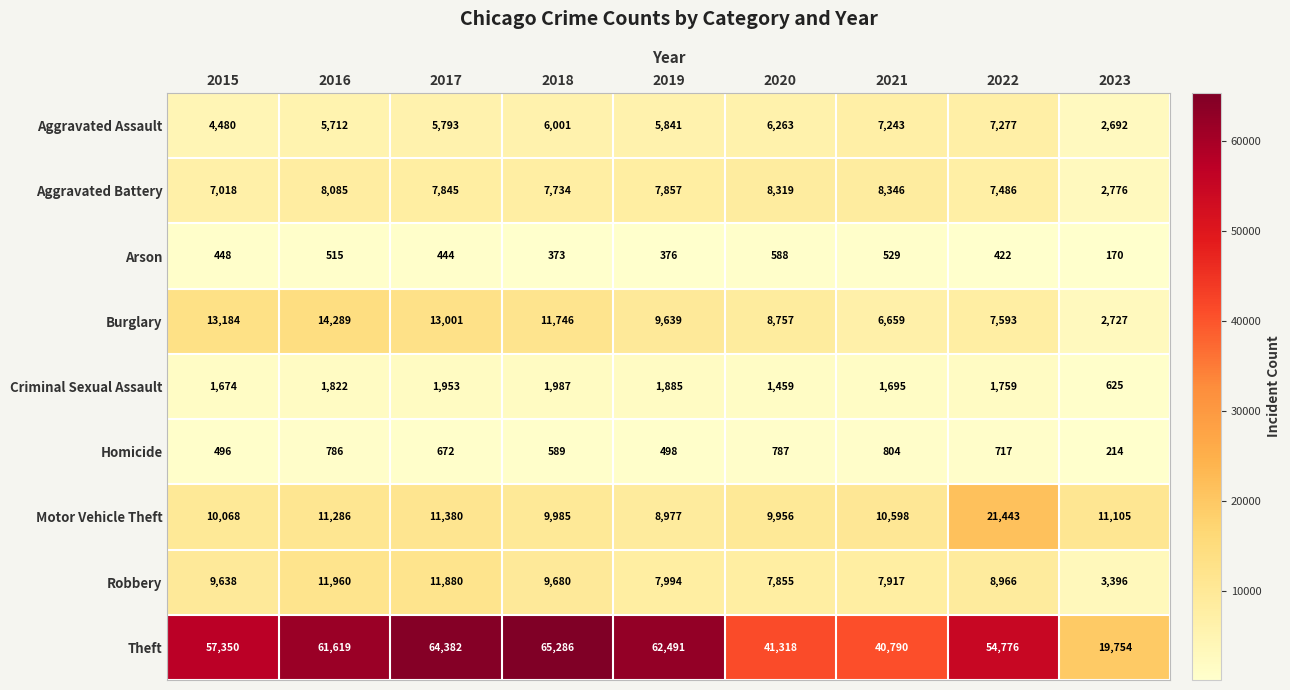

Rank the series at 2018 from lowest to highest value.

Arson, Homicide, Criminal Sexual Assault, Aggravated Assault, Aggravated Battery, Robbery, Motor Vehicle Theft, Burglary, Theft